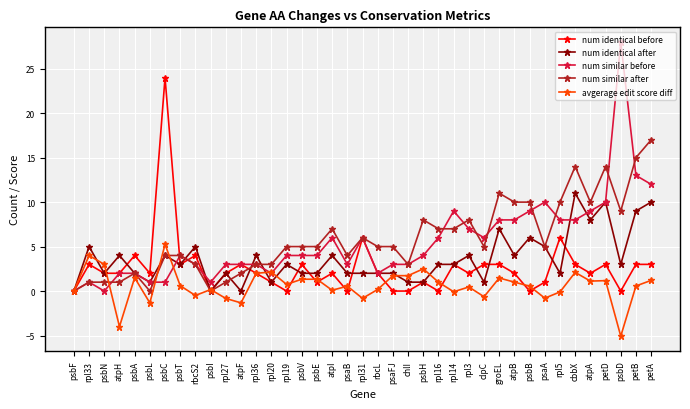

Is it true that num identical after equals 6.1 at atpH?

False